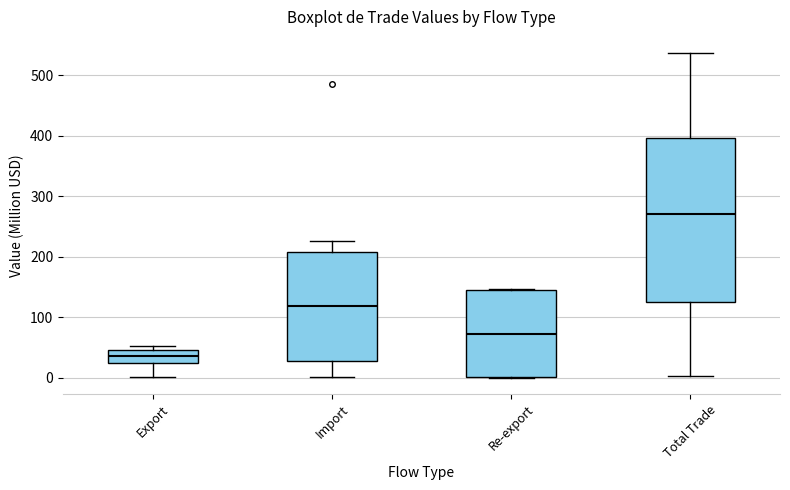

Where is the lower edge of the box for Import on the y-axis? The values are not printed on the chart, so give them approximately, as read against the axis.

30